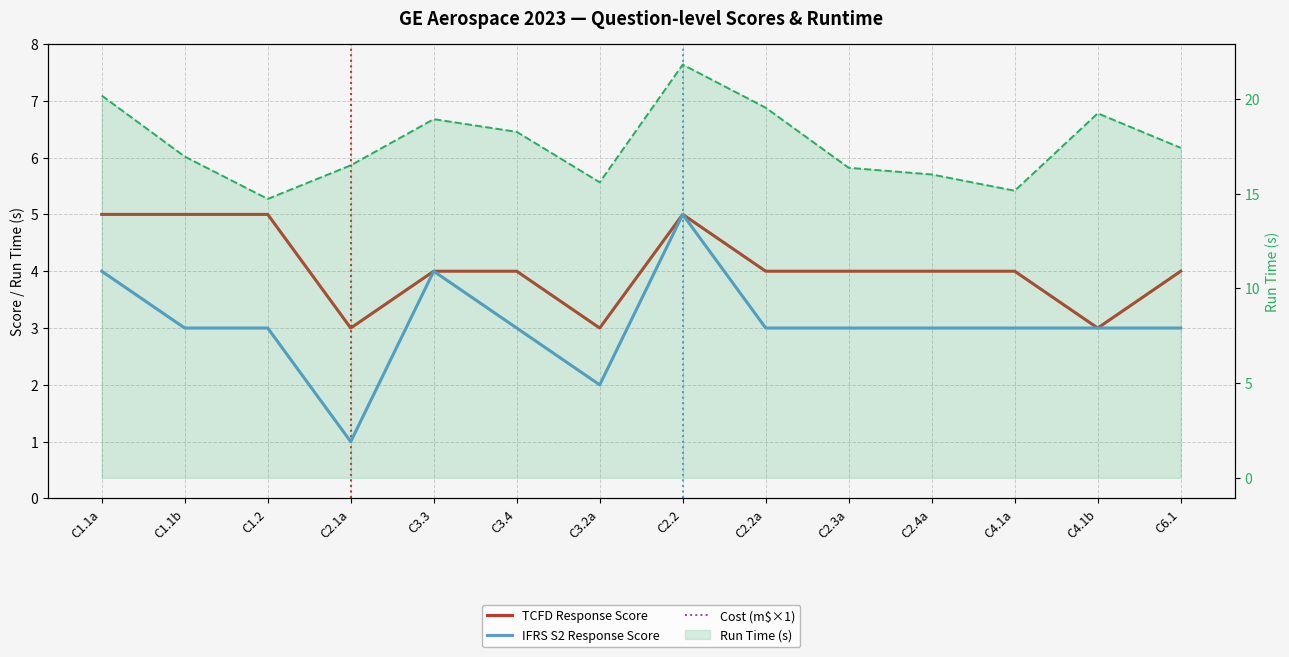

At how many categories does at least one series exceed 8?

14